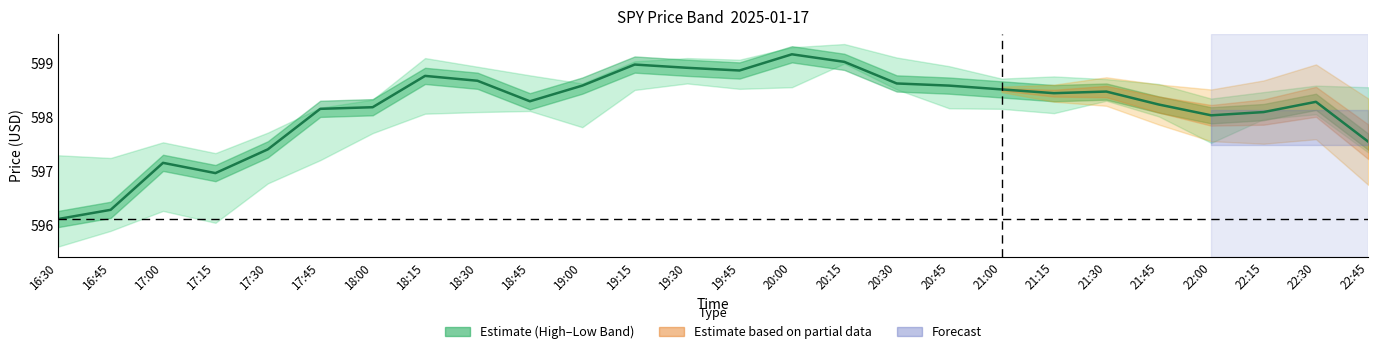

Does the chart have visible grid lines?

No